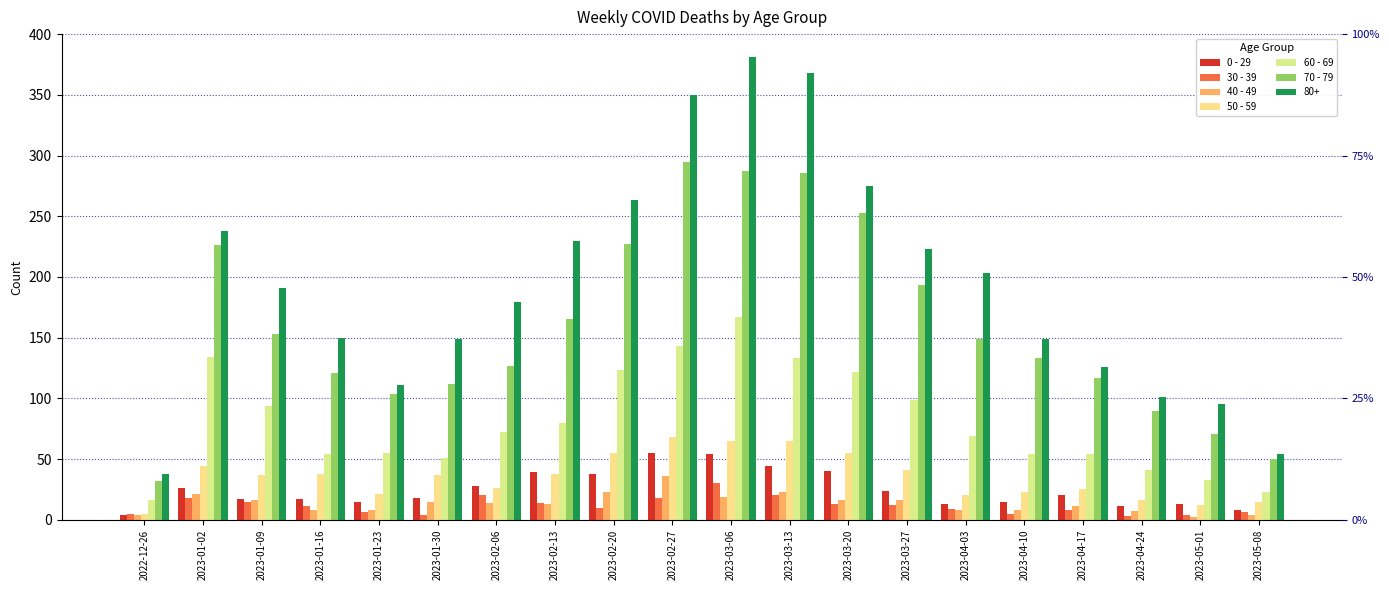

What is the total value across all series at 2023-02-27?

615